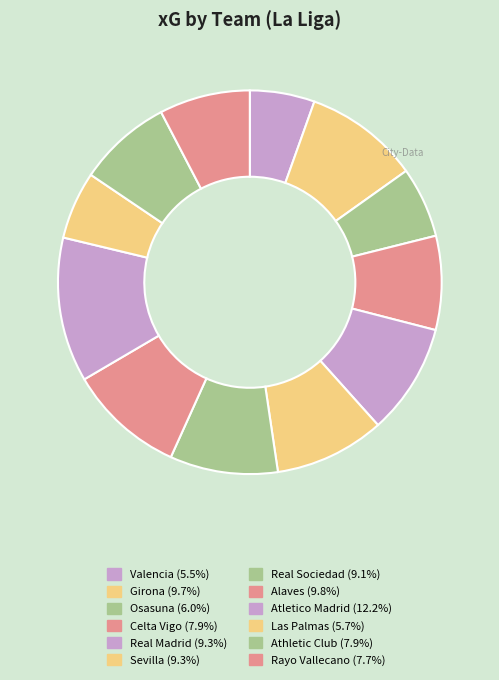

How many slices are in this pie chart?

12